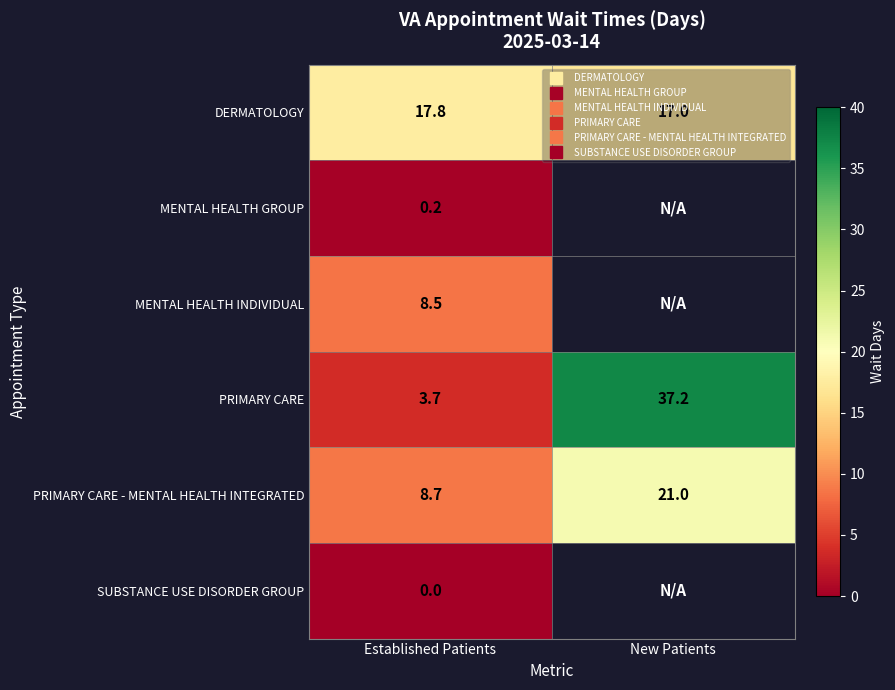

Is the value of MENTAL HEALTH GROUP at New Patients greater than the value of DERMATOLOGY at Established Patients?

No